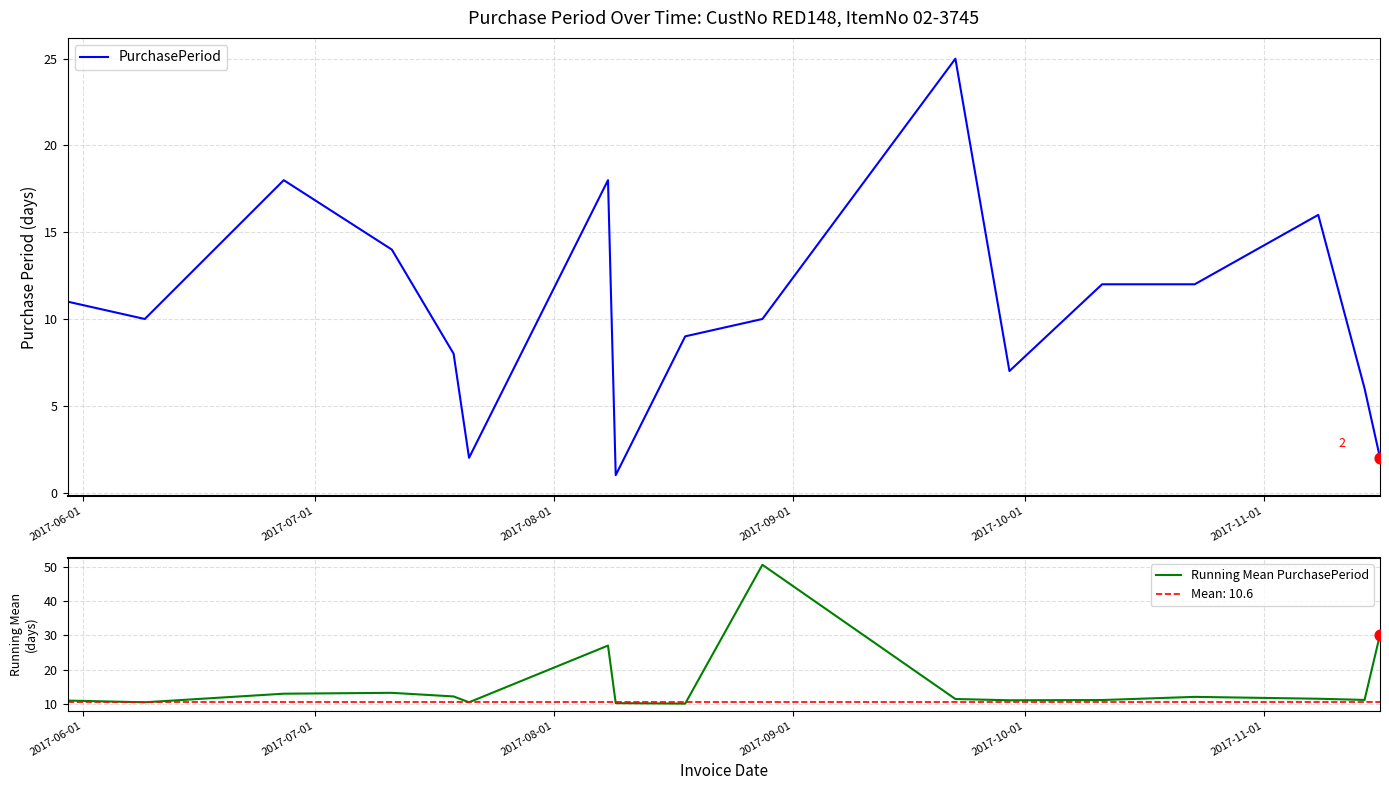

What is the minimum value for Running Mean PurchasePeriod?

10.1